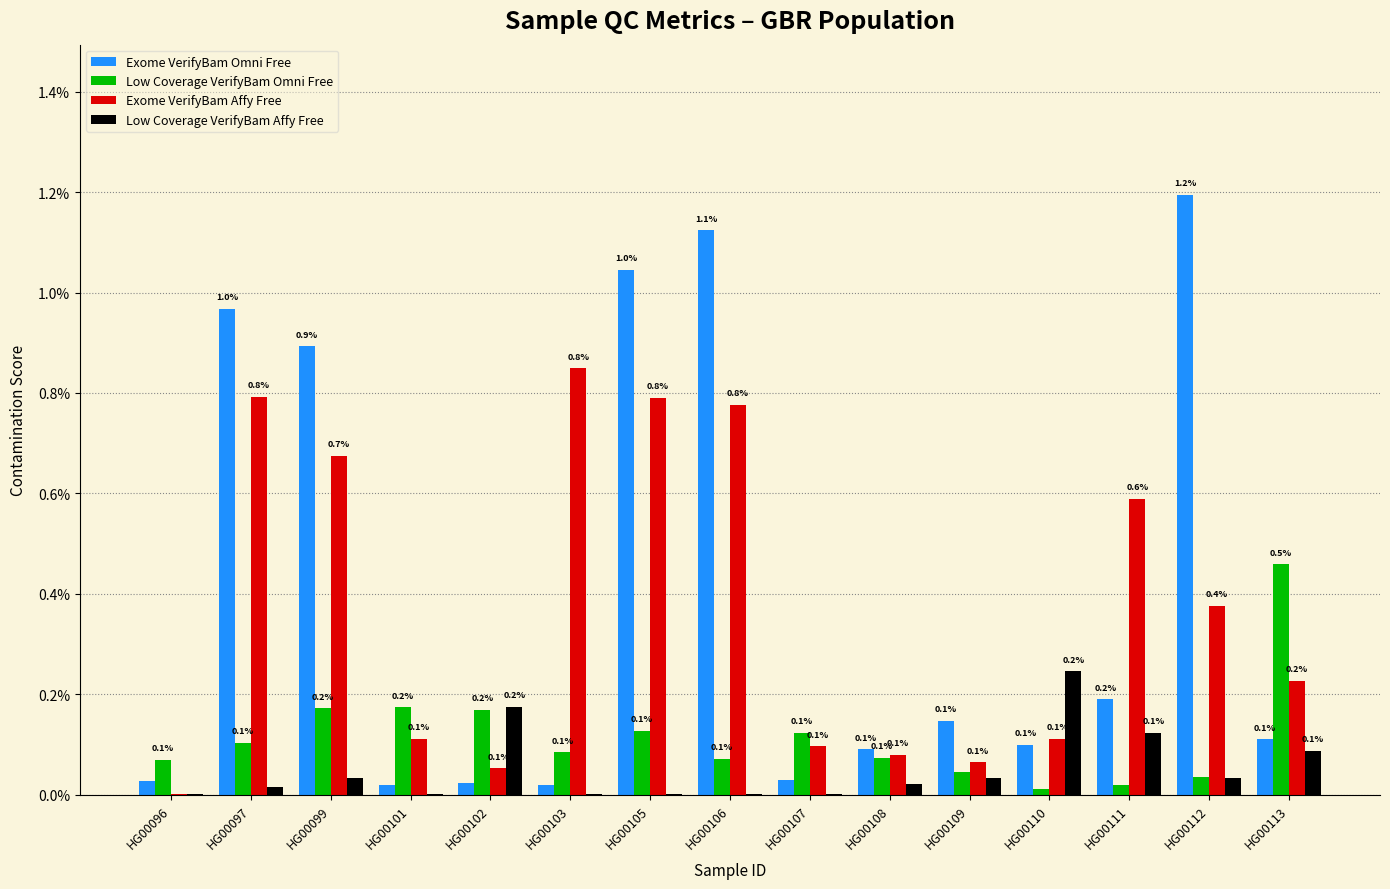

What are all the series names shown in the legend?

Exome VerifyBam Omni Free, Low Coverage VerifyBam Omni Free, Exome VerifyBam Affy Free, Low Coverage VerifyBam Affy Free